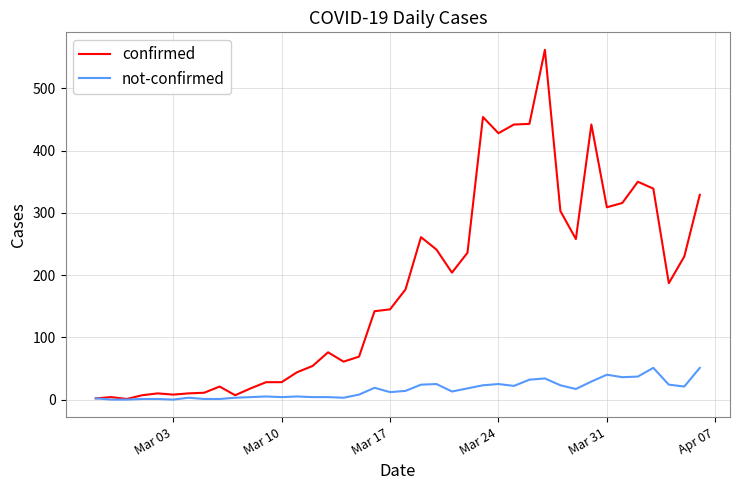

What is the maximum value for confirmed?

562